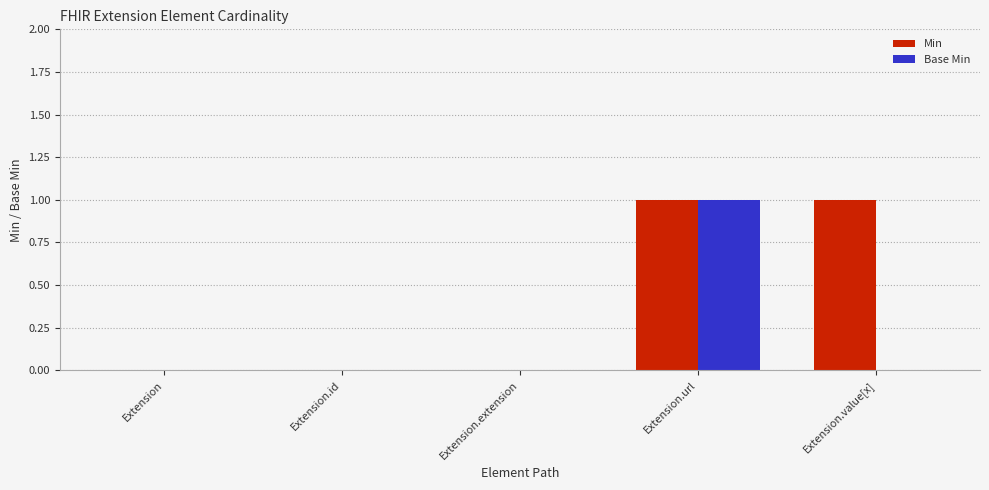

The value of Min at Extension.url is 1. True or false?

True